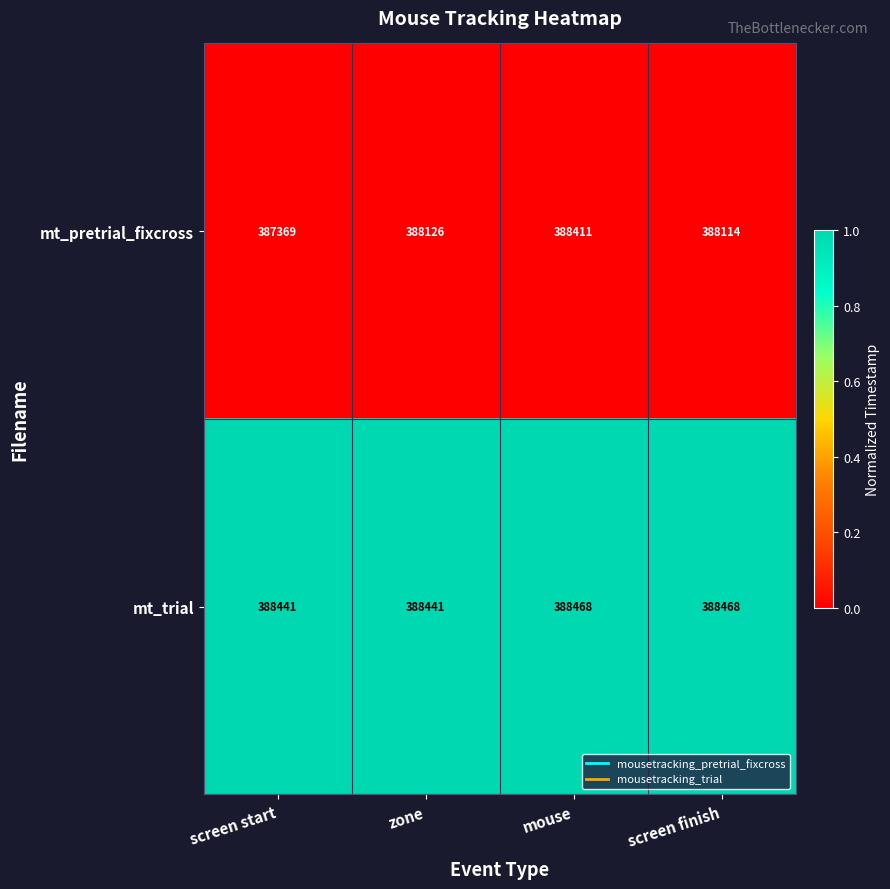

What is the greatest value displayed?

388468